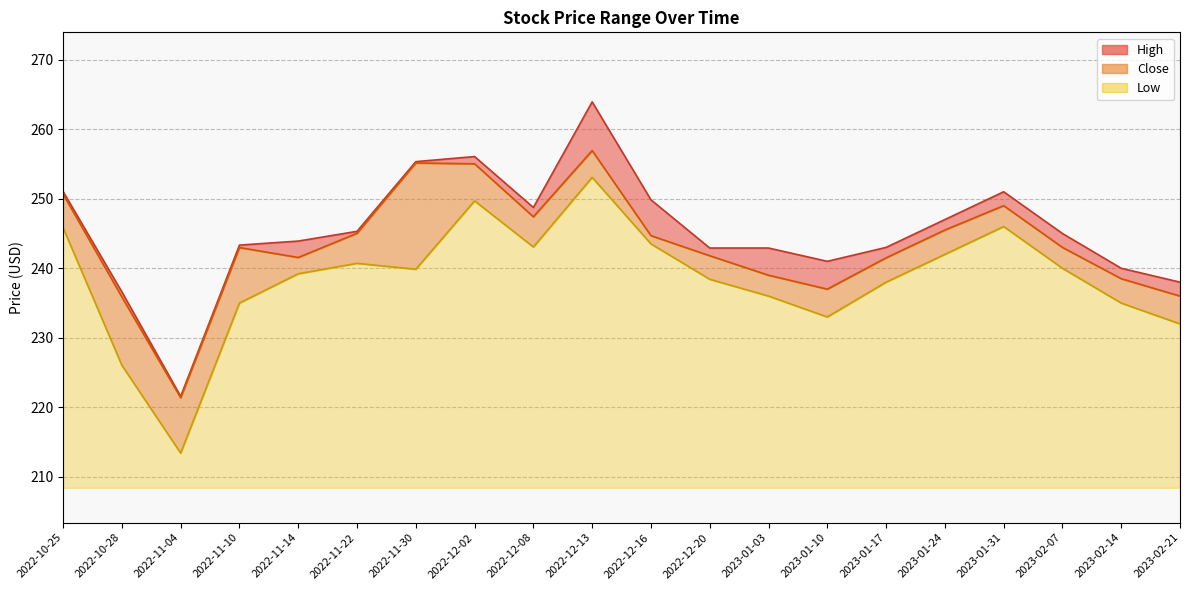

Which label corresponds to the smallest value in the chart?

2022-11-04